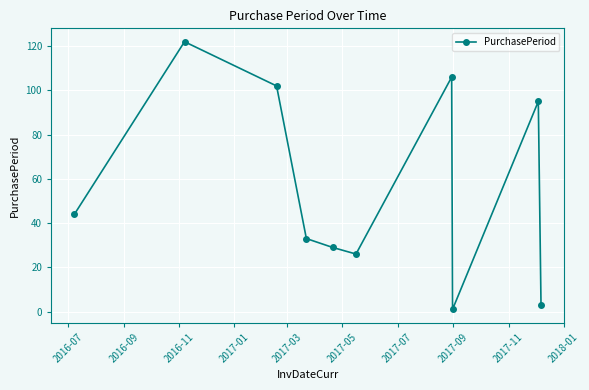

What is the difference between the maximum and second lowest values?

119